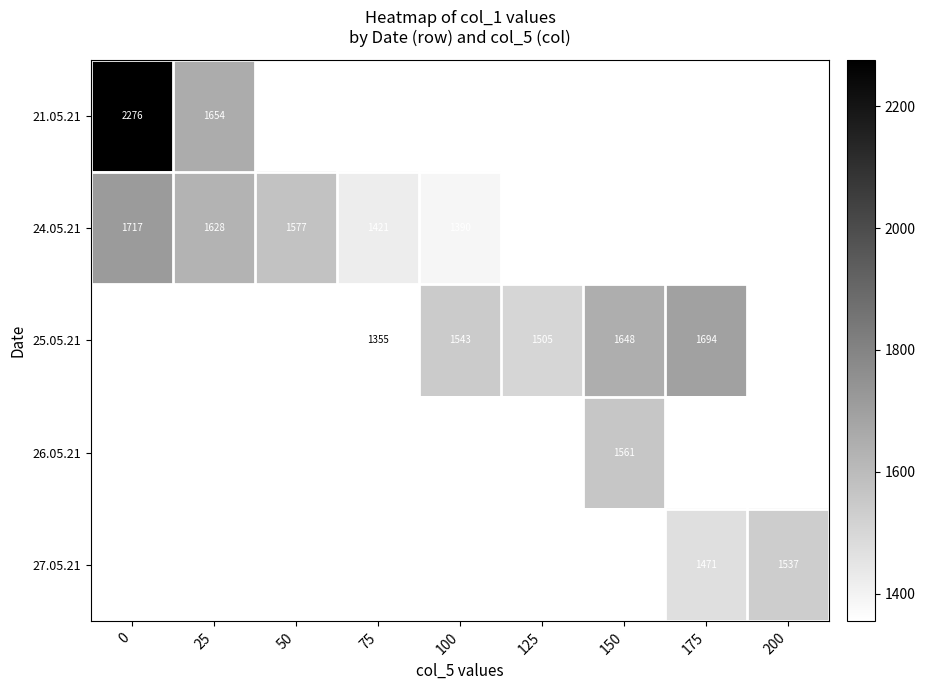

The 24.05.21 series shows 1628.0 at 25. True or false?

True